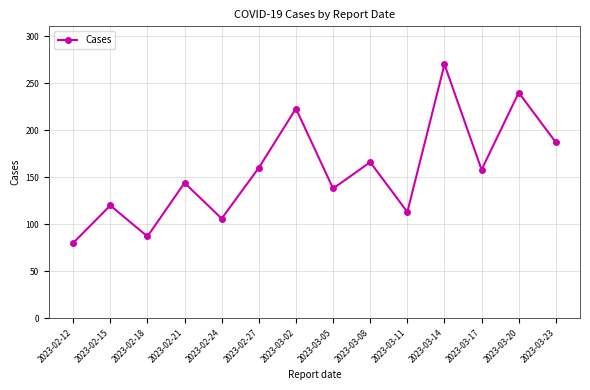

What is the label of the 13th point from the left?

2023-03-20